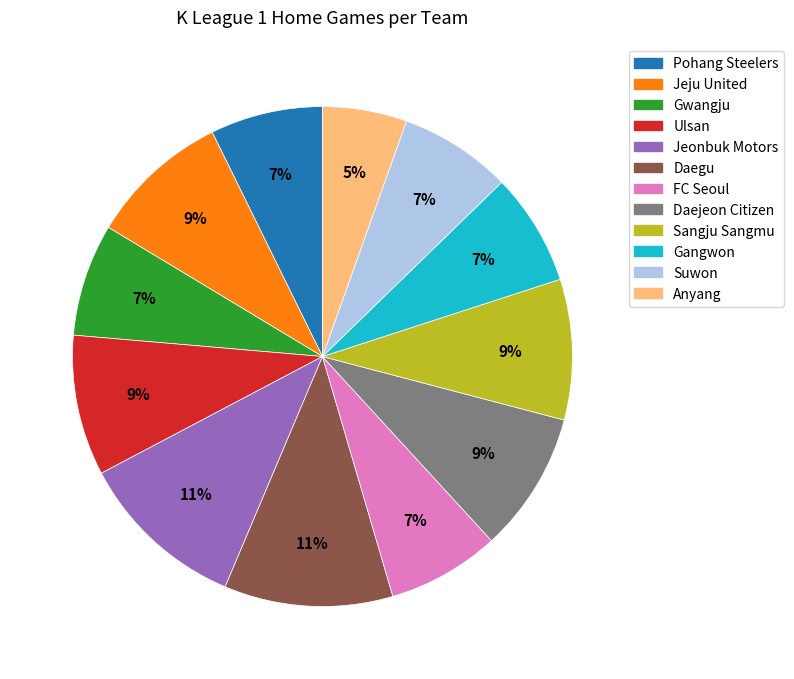

How many slices are in this pie chart?

12